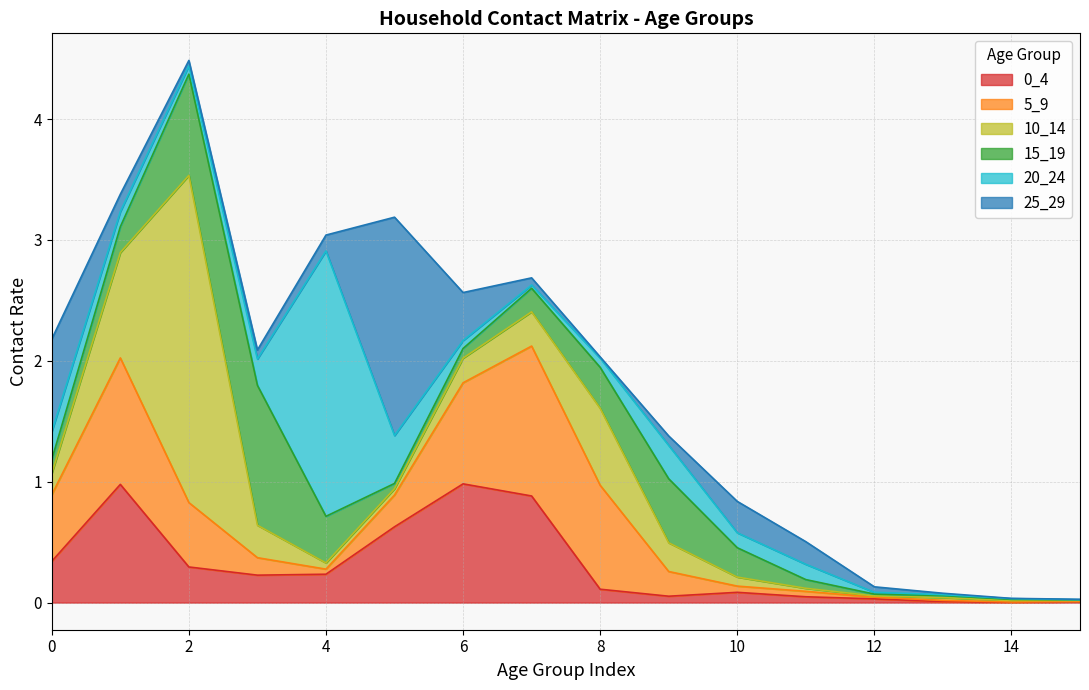

What is the highest value of the 0_4 series?

1.0